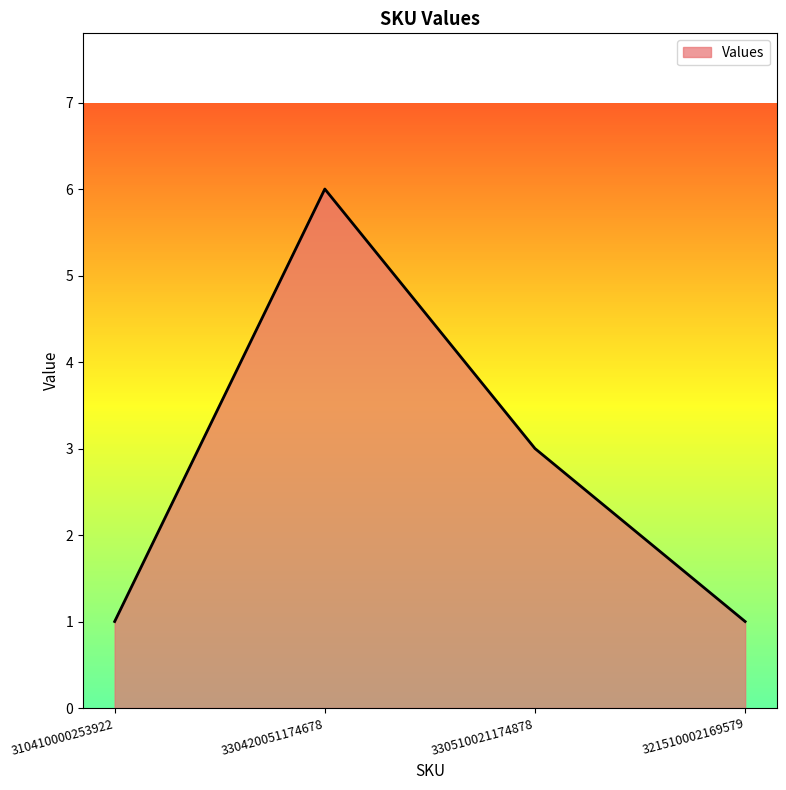

What is the sum of the values at 310410000253922 and 330510021174878?

4